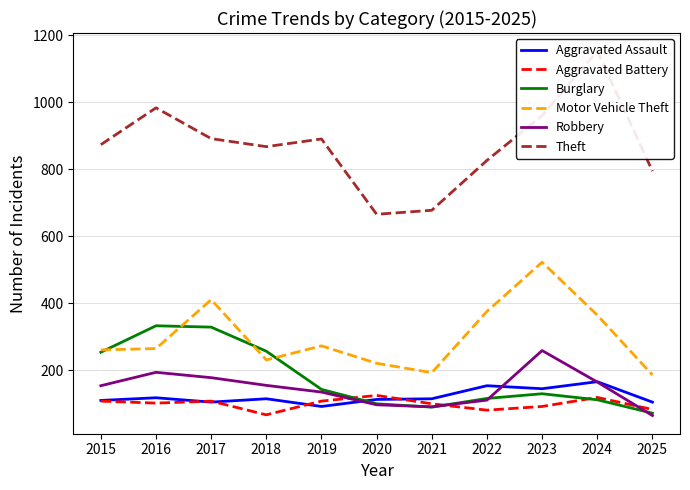

At how many categories does at least one series exceed 808?

8